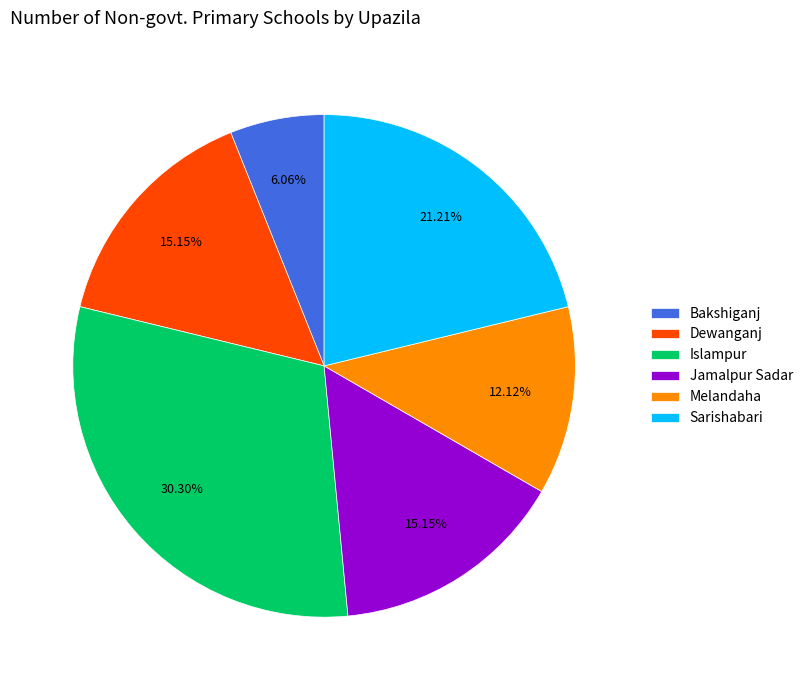

How many segments does this pie chart have?

6